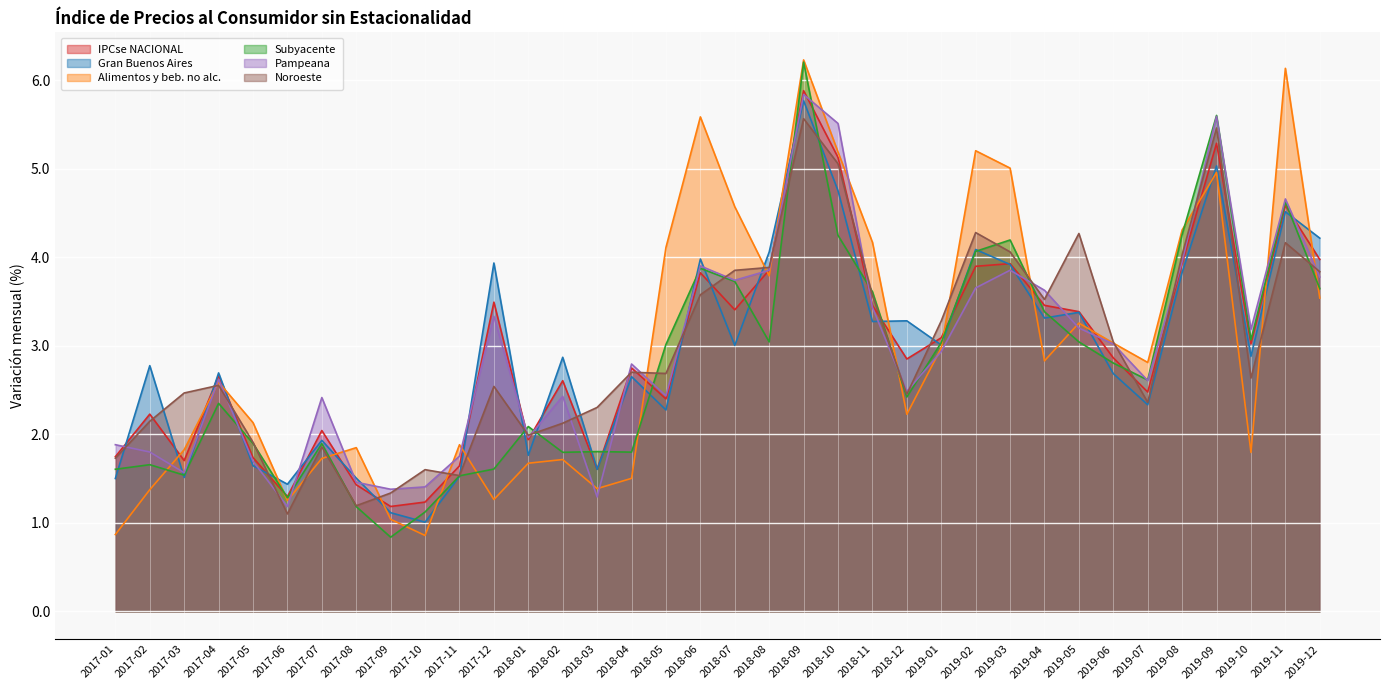

Reading left to right, transcribe all the data shown in this chart.

IPCse NACIONAL: 2017-01=1.7	2017-02=2.2	2017-03=1.7	2017-04=2.7	2017-05=1.7	2017-06=1.3	2017-07=2.0	2017-08=1.4	2017-09=1.2	2017-10=1.2	2017-11=1.6	2017-12=3.5	2018-01=1.9	2018-02=2.6	2018-03=1.6	2018-04=2.8	2018-05=2.4	2018-06=3.8	2018-07=3.4	2018-08=3.9	2018-09=5.9	2018-10=5.1	2018-11=3.5	2018-12=2.9	2019-01=3.1	2019-02=3.9	2019-03=3.9	2019-04=3.5	2019-05=3.4	2019-06=2.9	2019-07=2.5	2019-08=3.9	2019-09=5.3	2019-10=3.0	2019-11=4.6	2019-12=4.0
Gran Buenos Aires: 2017-01=1.5	2017-02=2.8	2017-03=1.5	2017-04=2.7	2017-05=1.6	2017-06=1.4	2017-07=1.9	2017-08=1.5	2017-09=1.1	2017-10=1.0	2017-11=1.5	2017-12=3.9	2018-01=1.8	2018-02=2.9	2018-03=1.6	2018-04=2.7	2018-05=2.3	2018-06=4.0	2018-07=3.0	2018-08=4.1	2018-09=5.8	2018-10=4.8	2018-11=3.3	2018-12=3.3	2019-01=3.0	2019-02=4.1	2019-03=3.9	2019-04=3.3	2019-05=3.4	2019-06=2.7	2019-07=2.3	2019-08=3.8	2019-09=5.0	2019-10=2.9	2019-11=4.5	2019-12=4.2
Alimentos y beb. no alc.: 2017-01=0.9	2017-02=1.4	2017-03=1.8	2017-04=2.6	2017-05=2.1	2017-06=1.3	2017-07=1.7	2017-08=1.9	2017-09=1.0	2017-10=0.9	2017-11=1.9	2017-12=1.3	2018-01=1.7	2018-02=1.7	2018-03=1.4	2018-04=1.5	2018-05=4.1	2018-06=5.6	2018-07=4.6	2018-08=3.8	2018-09=6.2	2018-10=5.2	2018-11=4.2	2018-12=2.2	2019-01=3.0	2019-02=5.2	2019-03=5.0	2019-04=2.8	2019-05=3.3	2019-06=3.0	2019-07=2.8	2019-08=4.3	2019-09=5.0	2019-10=1.8	2019-11=6.1	2019-12=3.5
Subyacente: 2017-01=1.6	2017-02=1.7	2017-03=1.5	2017-04=2.4	2017-05=1.9	2017-06=1.3	2017-07=1.9	2017-08=1.2	2017-09=0.8	2017-10=1.1	2017-11=1.5	2017-12=1.6	2018-01=2.1	2018-02=1.8	2018-03=1.8	2018-04=1.8	2018-05=3.0	2018-06=3.9	2018-07=3.7	2018-08=3.0	2018-09=6.2	2018-10=4.2	2018-11=3.6	2018-12=2.4	2019-01=3.0	2019-02=4.1	2019-03=4.2	2019-04=3.4	2019-05=3.0	2019-06=2.8	2019-07=2.6	2019-08=4.3	2019-09=5.6	2019-10=3.1	2019-11=4.6	2019-12=3.6
Pampeana: 2017-01=1.9	2017-02=1.8	2017-03=1.6	2017-04=2.6	2017-05=1.7	2017-06=1.2	2017-07=2.4	2017-08=1.5	2017-09=1.4	2017-10=1.4	2017-11=1.8	2017-12=3.3	2018-01=2.0	2018-02=2.4	2018-03=1.3	2018-04=2.8	2018-05=2.4	2018-06=3.9	2018-07=3.7	2018-08=3.9	2018-09=5.8	2018-10=5.5	2018-11=3.4	2018-12=2.5	2019-01=2.9	2019-02=3.7	2019-03=3.9	2019-04=3.6	2019-05=3.2	2019-06=3.0	2019-07=2.6	2019-08=4.0	2019-09=5.6	2019-10=3.2	2019-11=4.7	2019-12=3.8
Noroeste: 2017-01=1.7	2017-02=2.1	2017-03=2.5	2017-04=2.6	2017-05=1.9	2017-06=1.1	2017-07=1.9	2017-08=1.2	2017-09=1.3	2017-10=1.6	2017-11=1.5	2017-12=2.5	2018-01=2.0	2018-02=2.1	2018-03=2.3	2018-04=2.7	2018-05=2.7	2018-06=3.6	2018-07=3.9	2018-08=3.9	2018-09=5.6	2018-10=5.1	2018-11=3.6	2018-12=2.5	2019-01=3.3	2019-02=4.3	2019-03=4.1	2019-04=3.5	2019-05=4.3	2019-06=3.0	2019-07=2.4	2019-08=4.0	2019-09=5.5	2019-10=2.6	2019-11=4.2	2019-12=3.8